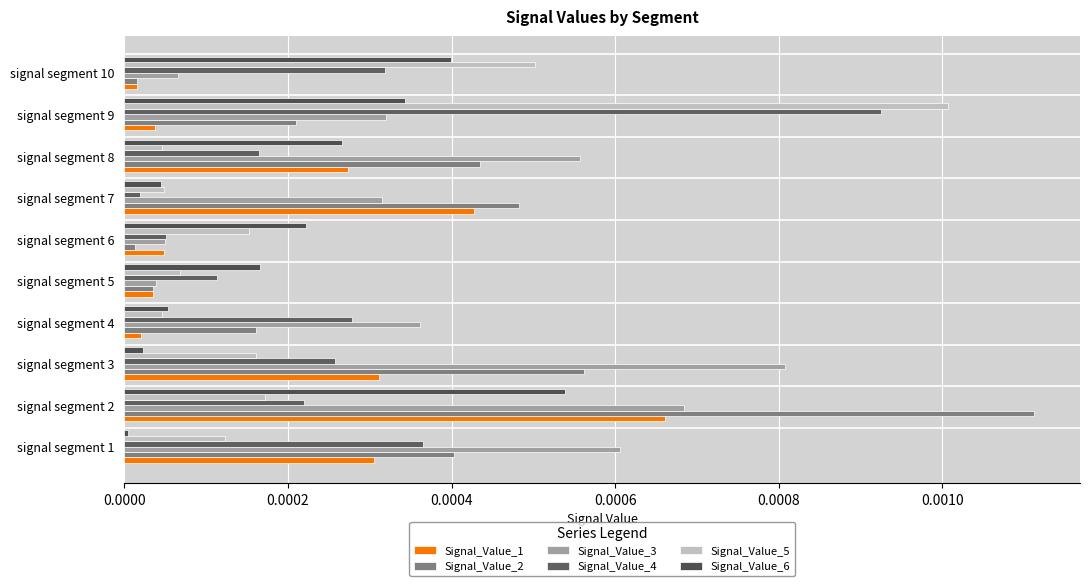

How many categories are shown in the chart?

10